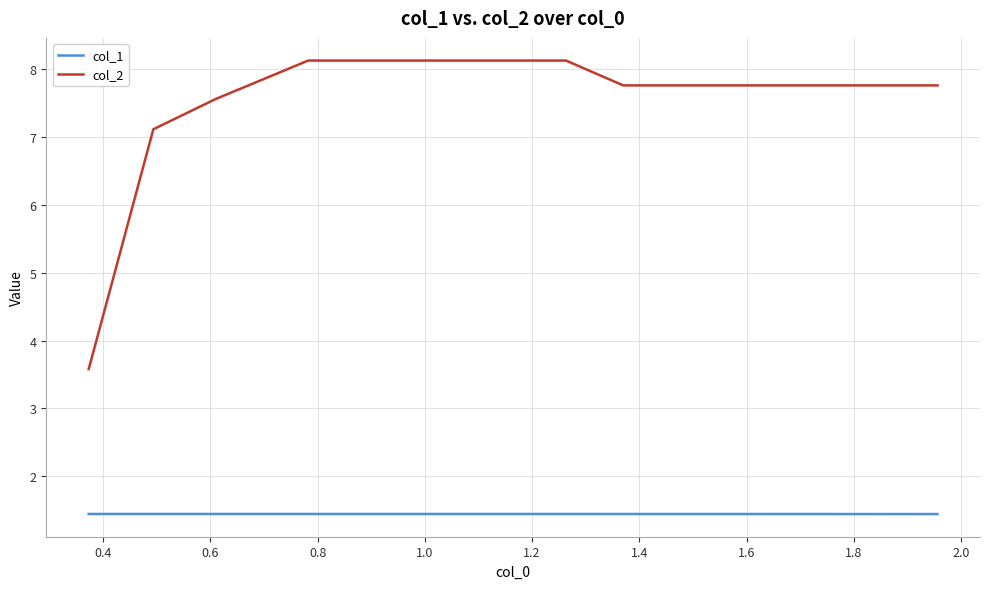

Which series has the largest range (max minus min)?

col_2